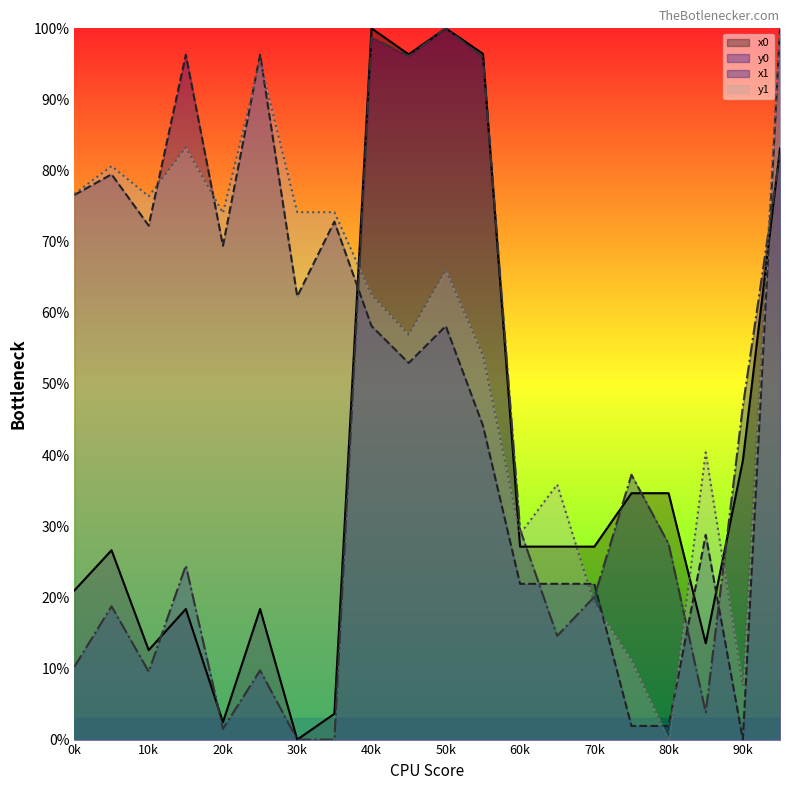

At which label does y1 reach its minimum?

80k